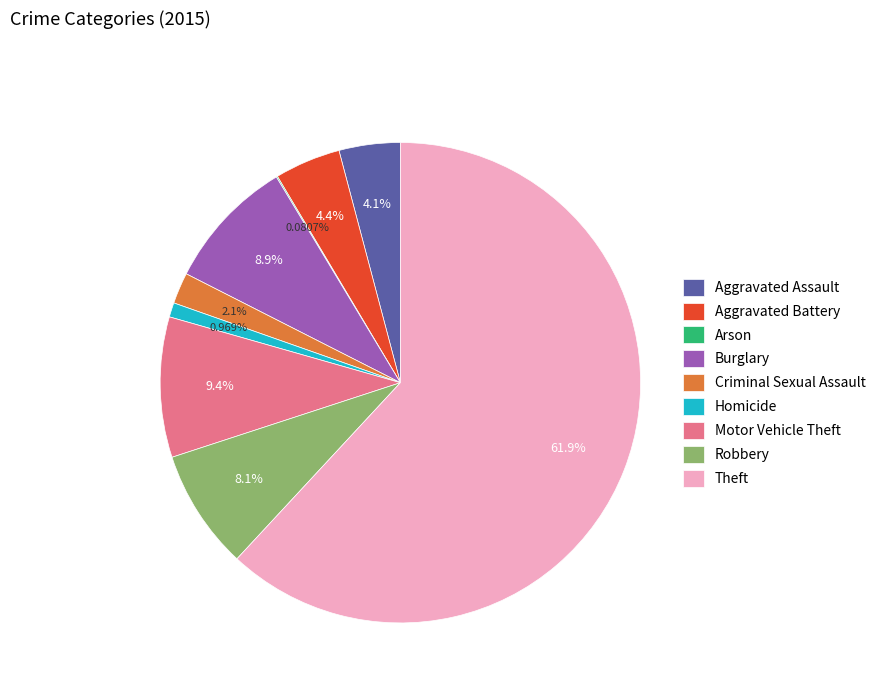

Which has a higher value, Criminal Sexual Assault or Robbery?

Robbery